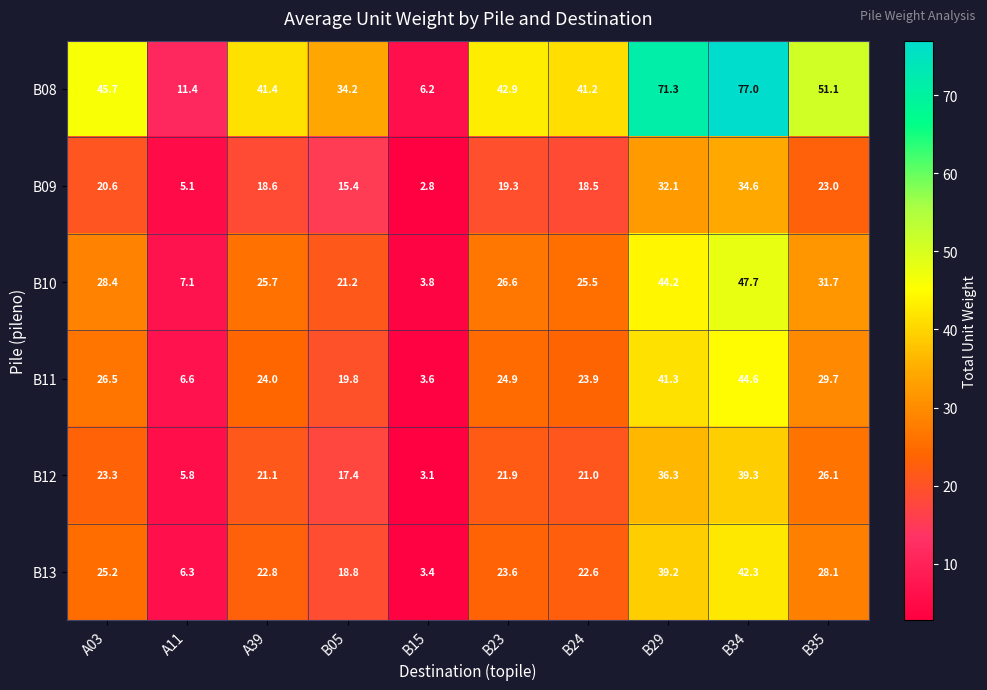

Rank the series at A03 from lowest to highest value.

B09, B12, B13, B11, B10, B08